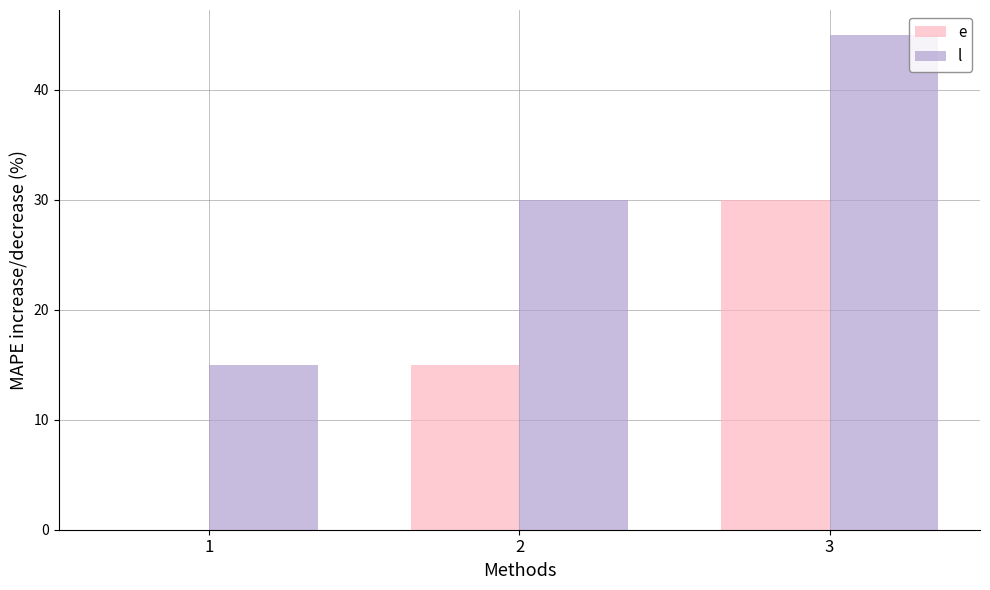

Is the value of l at 2 greater than the value of e at 1?

Yes